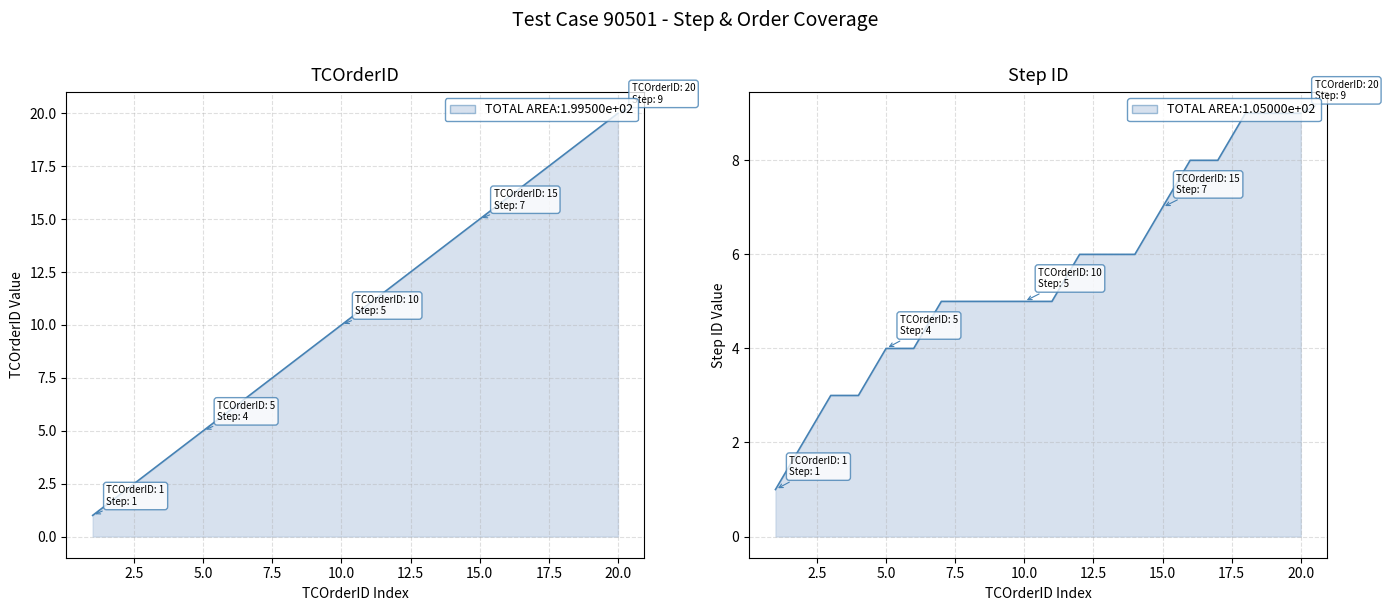

What is the difference between the second highest and minimum values in the Step ID series?

8